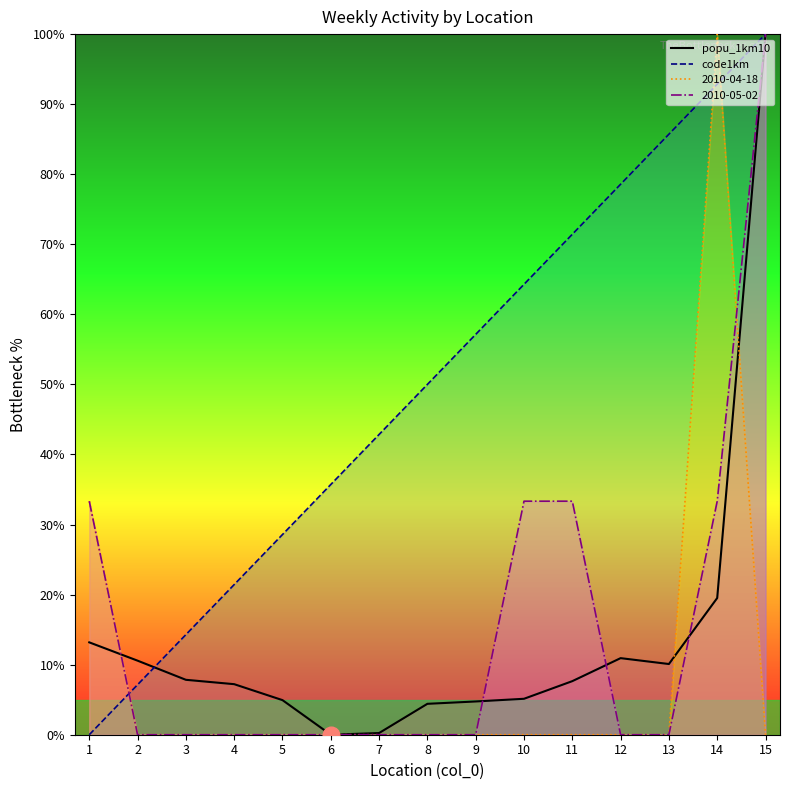

True or false: popu_1km10 and 2010-05-02 00:00:00 cross at least once.

True